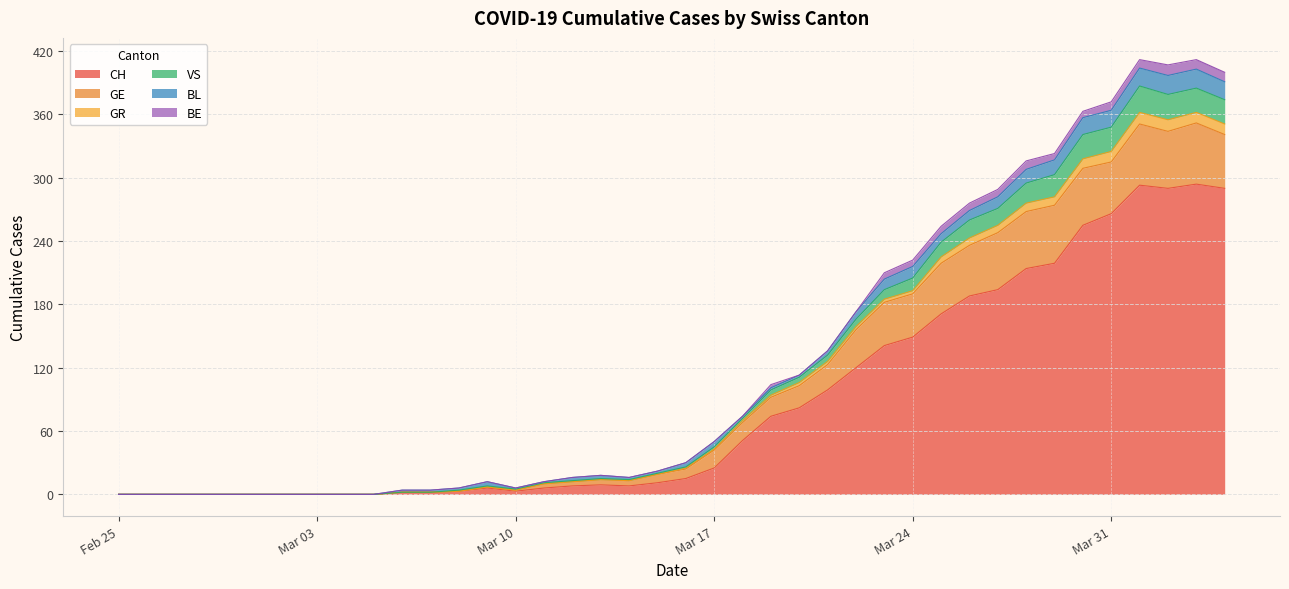

In VS, how many points are higher than both neighbors (excluding endpoints)?

1